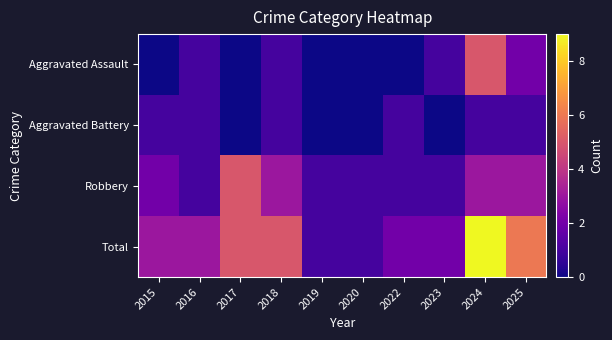

Reading left to right, what are all the values shown in this chart?

Aggravated Assault: 2015=0	2016=1	2017=0	2018=1	2019=0	2020=0	2022=0	2023=1	2024=5	2025=2
Aggravated Battery: 2015=1	2016=1	2017=0	2018=1	2019=0	2020=0	2022=1	2023=0	2024=1	2025=1
Robbery: 2015=2	2016=1	2017=5	2018=3	2019=1	2020=1	2022=1	2023=1	2024=3	2025=3
Total: 2015=3	2016=3	2017=5	2018=5	2019=1	2020=1	2022=2	2023=2	2024=9	2025=6